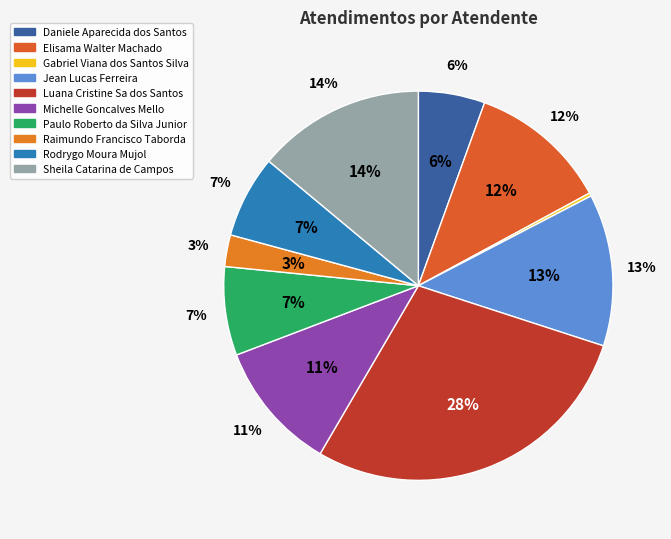

The Paulo Roberto da Silva Junior slice represents 22% of the pie. True or false?

False